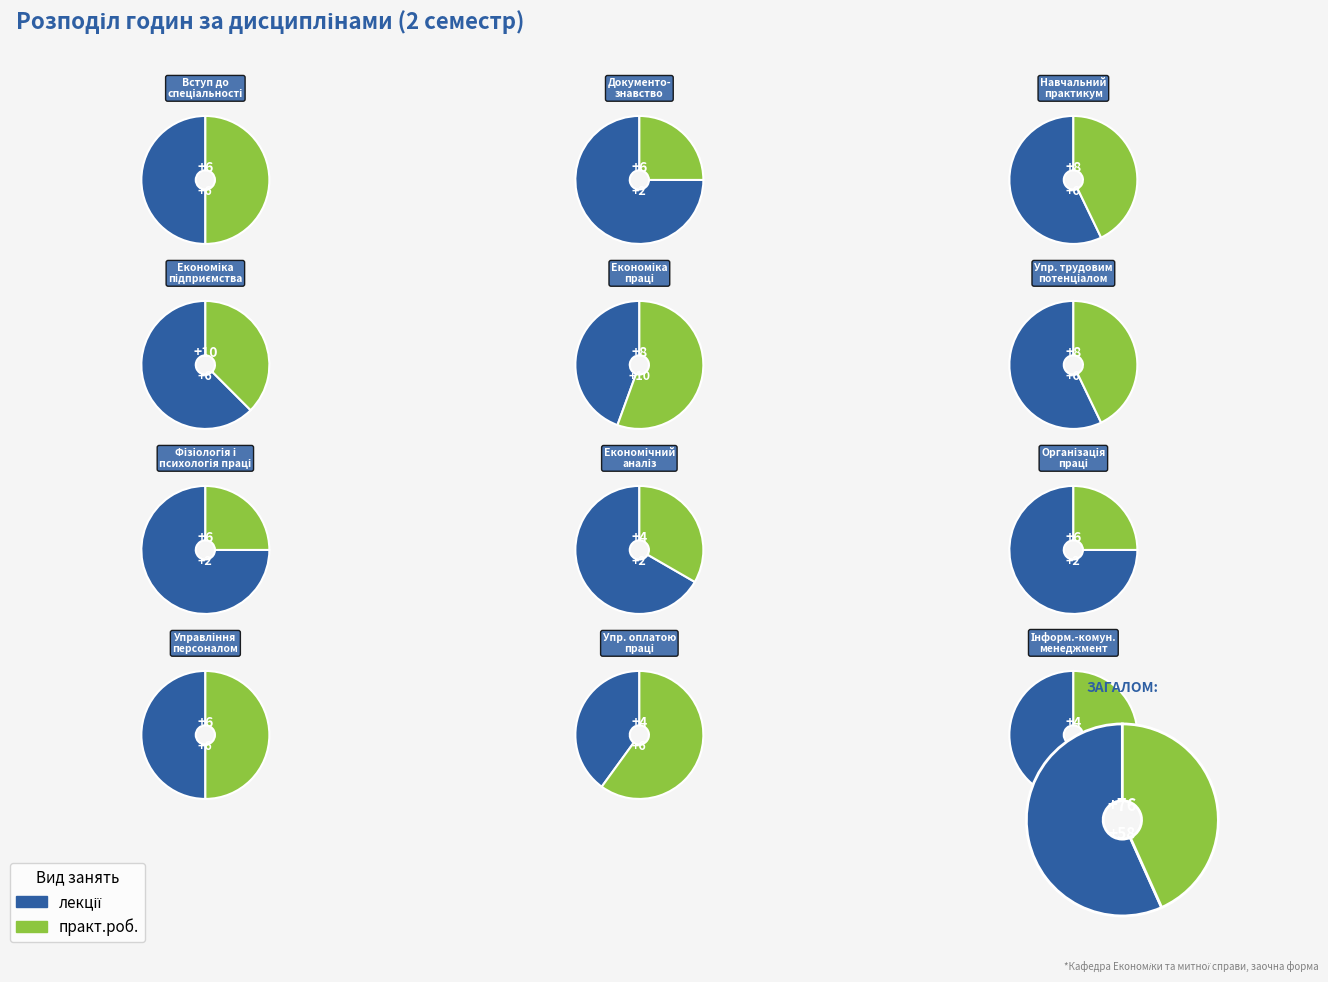

Rank the series by their average value, from highest to lowest.

лекції, практ.роб.